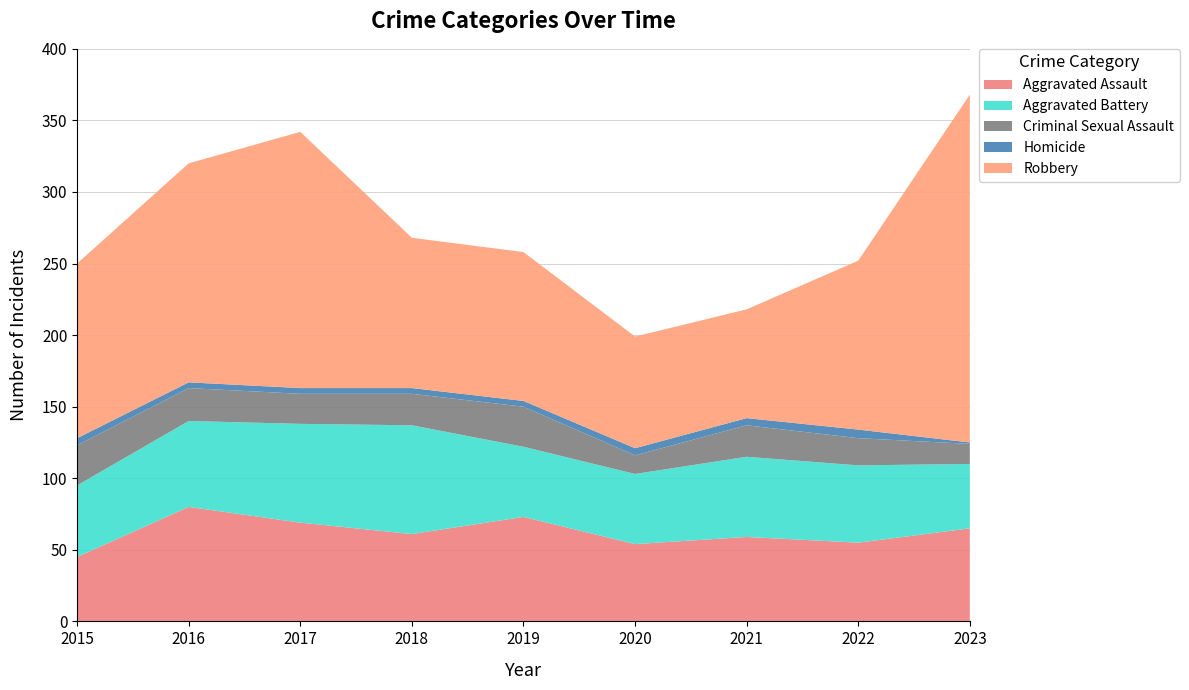

Reading left to right, list all the values displayed in this chart.

Aggravated Assault: 45	80	69	61	73	54	59	55	65
Aggravated Battery: 50	60	69	76	49	49	56	54	45
Criminal Sexual Assault: 28	23	21	22	28	13	22	19	14
Homicide: 5	4	4	4	4	5	5	6	1
Robbery: 122	153	179	105	104	78	76	118	243